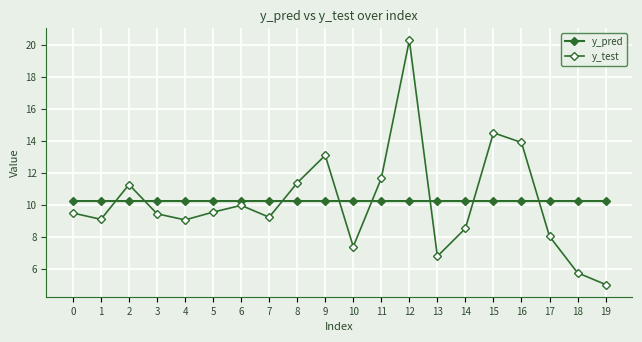

What is the sum of the y_test values at 11 and 9?

24.8